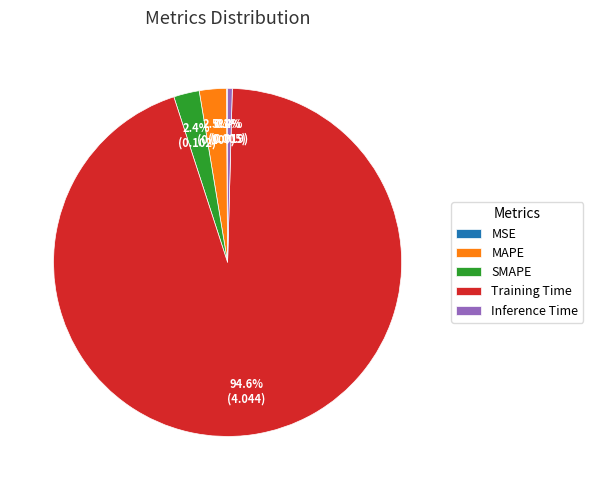

Which slice is the largest?

Training Time